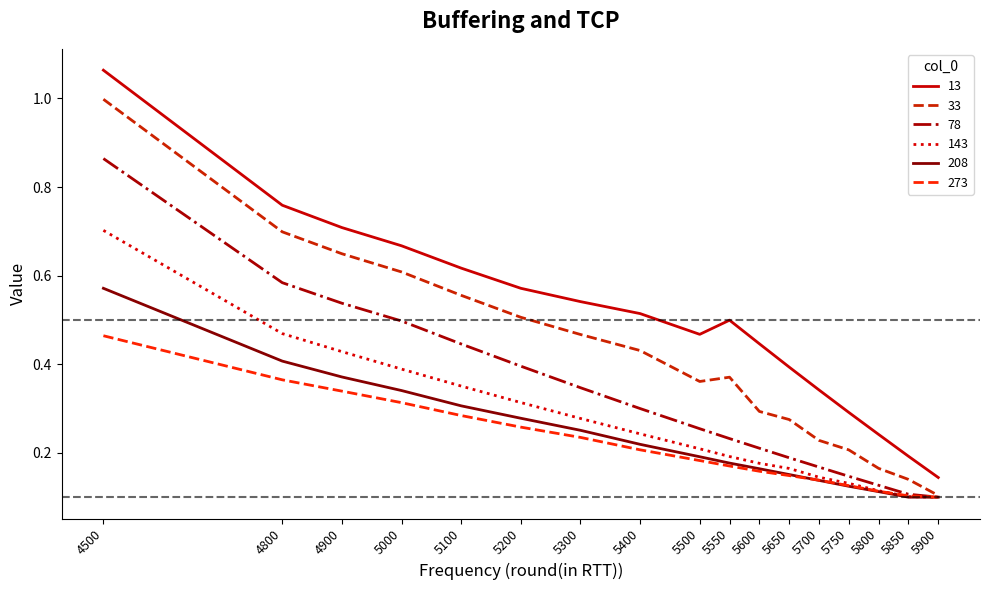

What is the highest value of the 33 series?

1.0